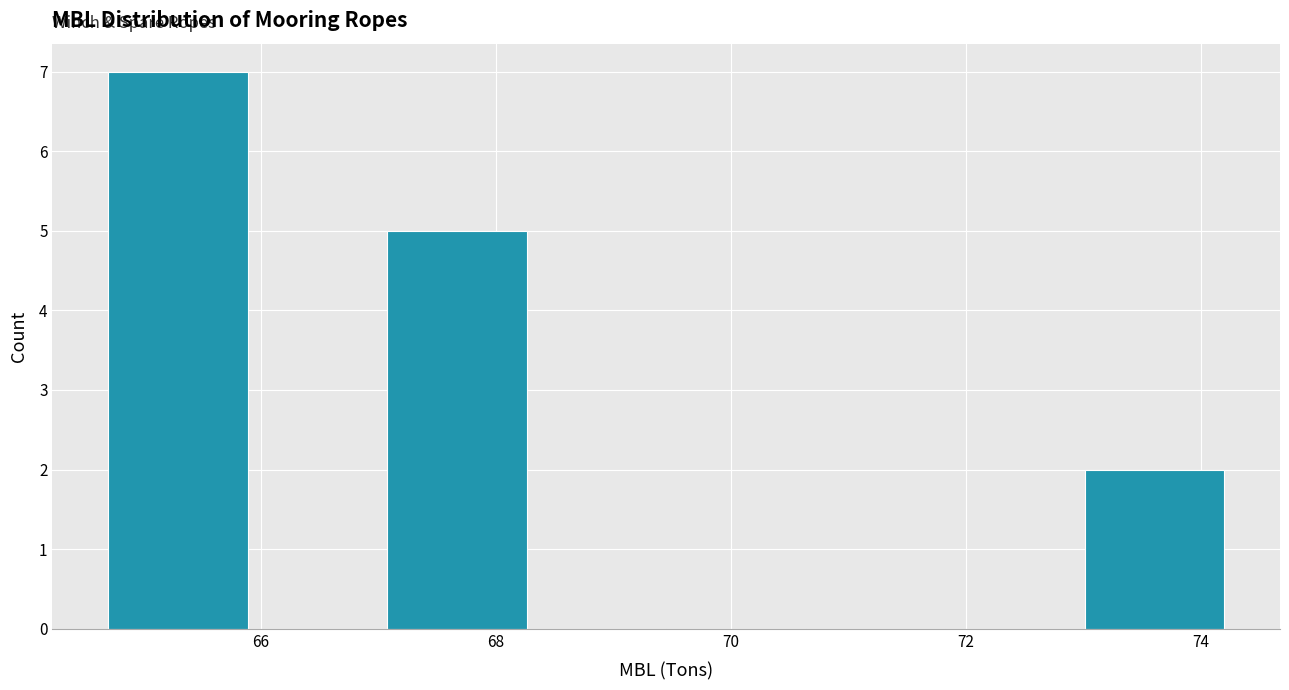

What is the height of the bar covering 73.0 to 74.2 on the x-axis? Neither the bar edges nor the heights are printed on the chart, so give them approximately, as read against the axes.

2